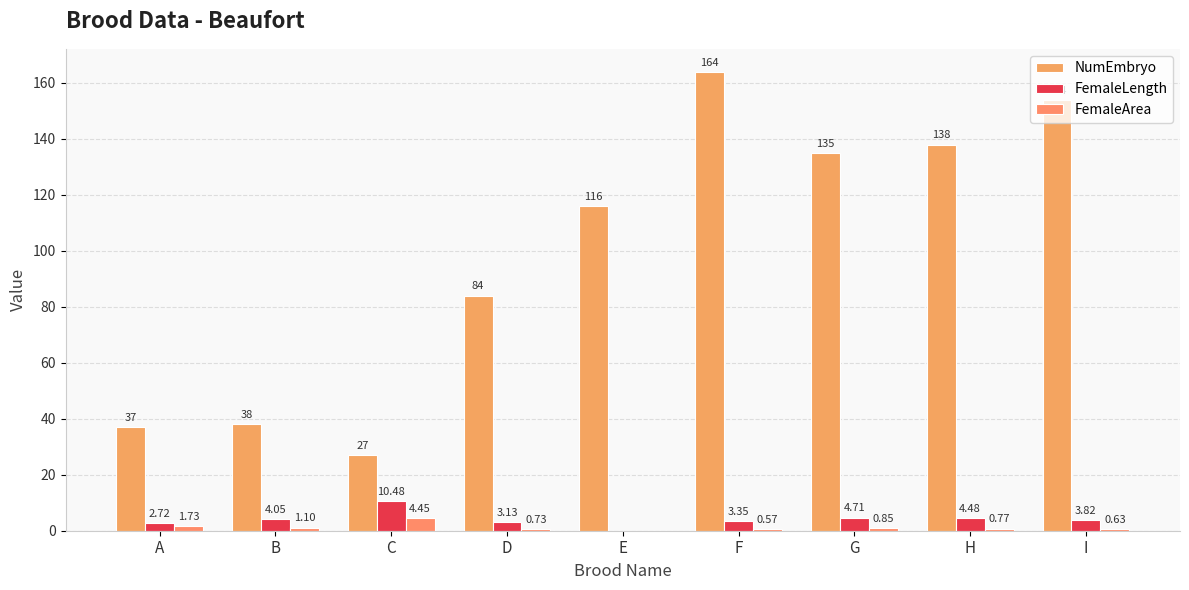

How many categories are shown in the chart?

9